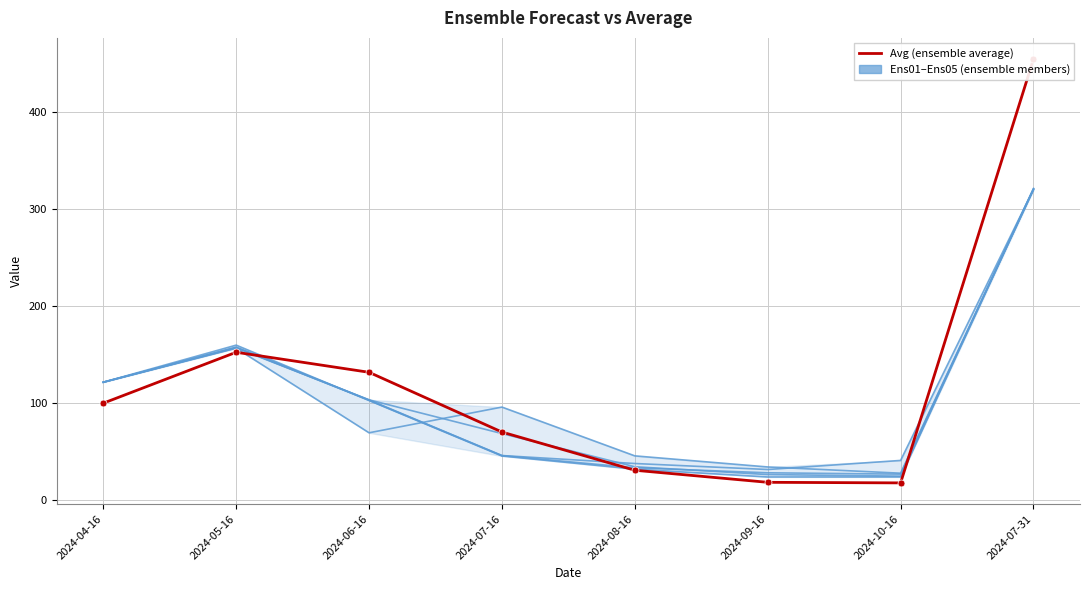

Which label corresponds to the largest value in the chart?

2024-07-31